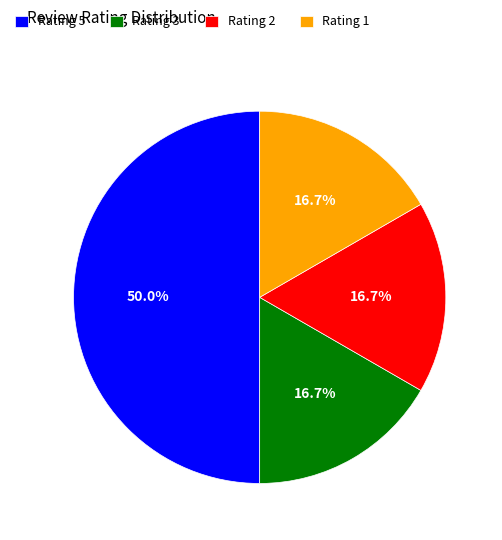

Is it true that Rating 2 is 10% of the pie?

False